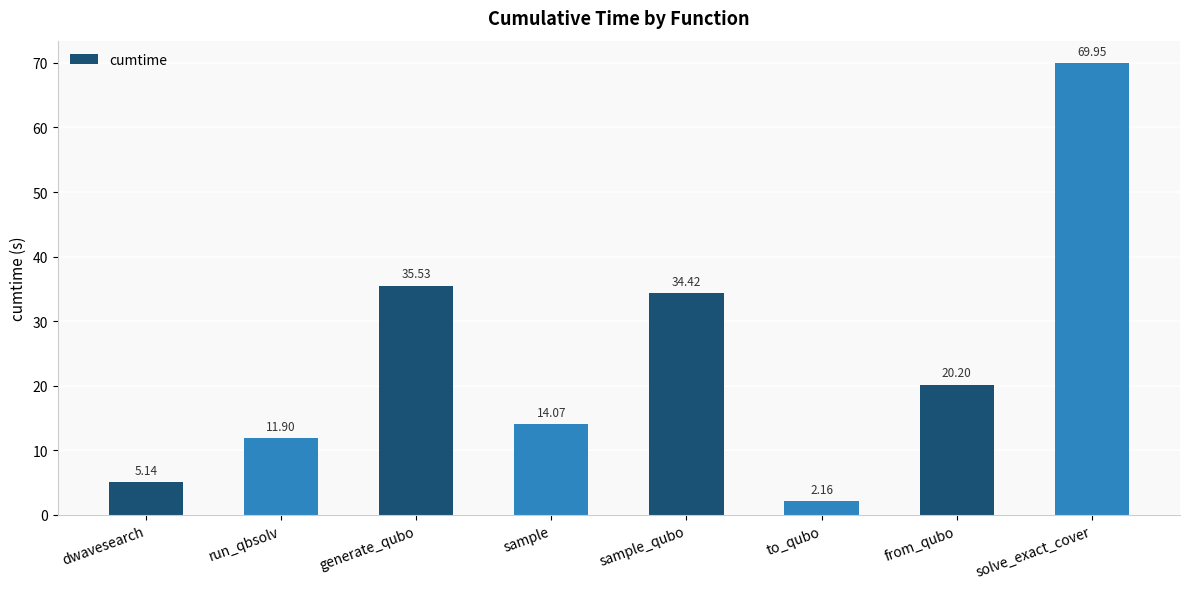

Rank the categories by value from lowest to highest.

to_qubo, dwavesearch, run_qbsolv, sample, from_qubo, sample_qubo, generate_qubo, solve_exact_cover